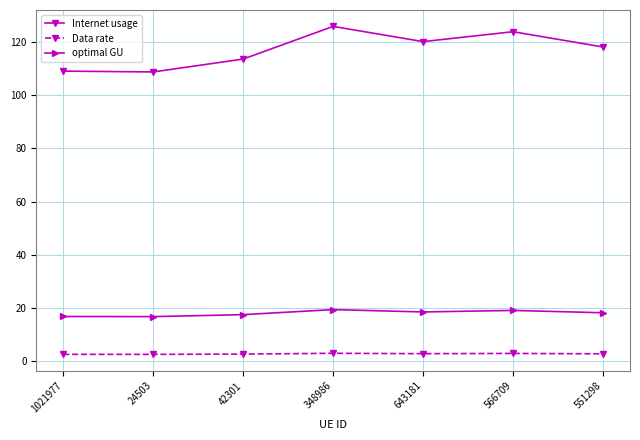

At which category does Internet usage reach its first local peak?

348986